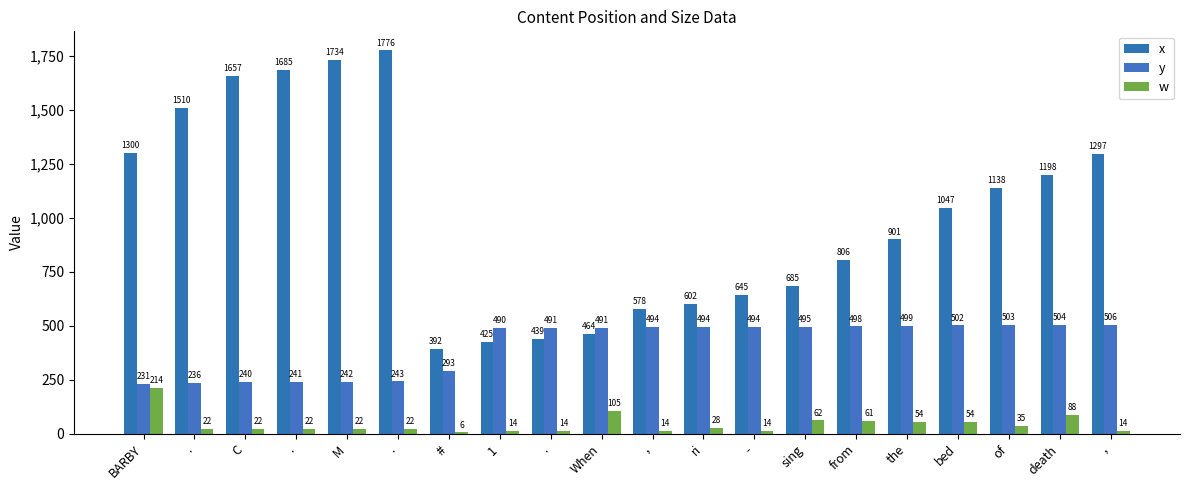

What is the highest value of the y series?

506